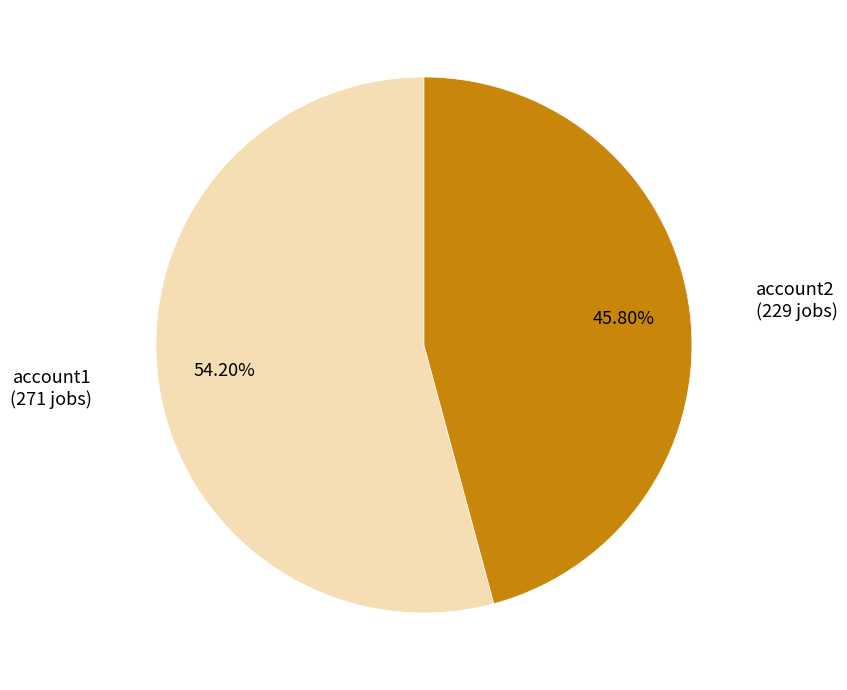

How many slices are in this pie chart?

2